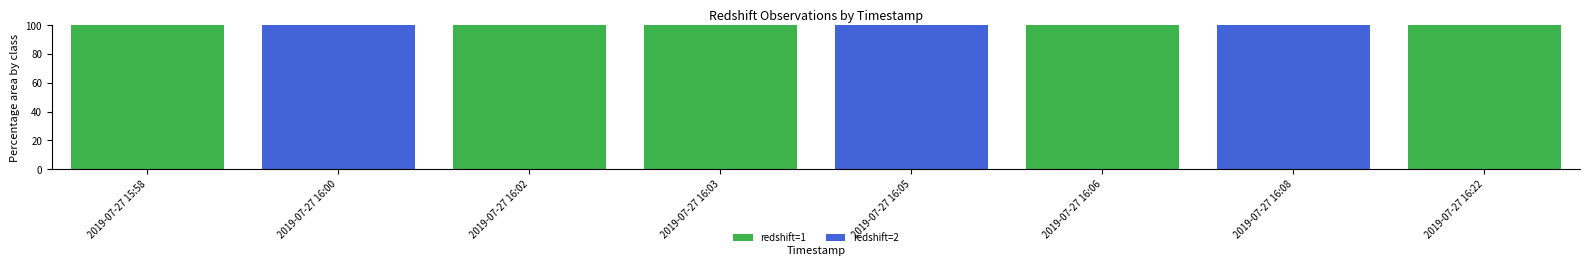

What is the difference between the redshift=1 values at 2019-07-27 16:22 and 2019-07-27 16:00?

100